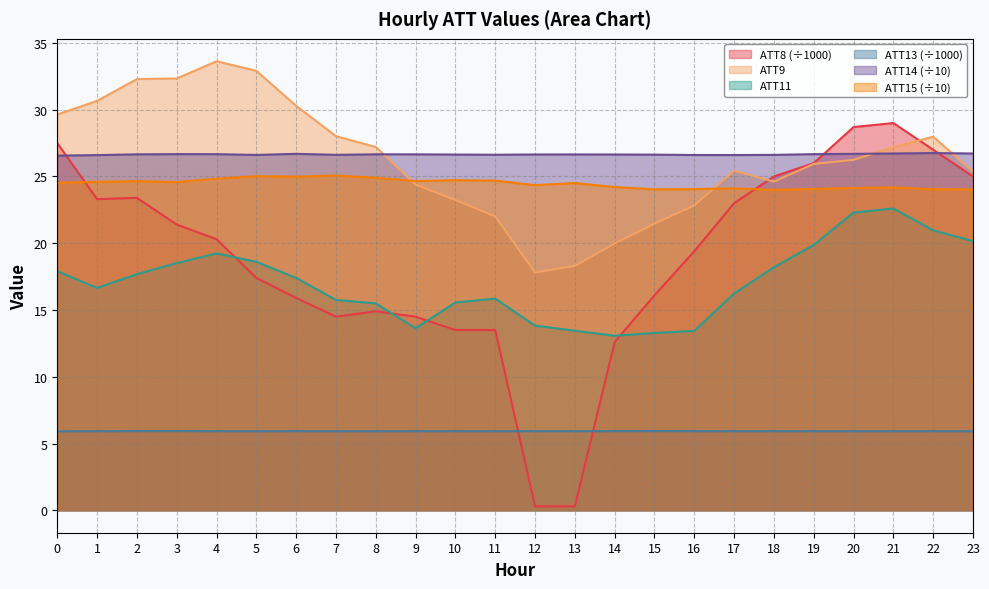

What is the sum of the ATT8 values at 7 and 15?

30.6